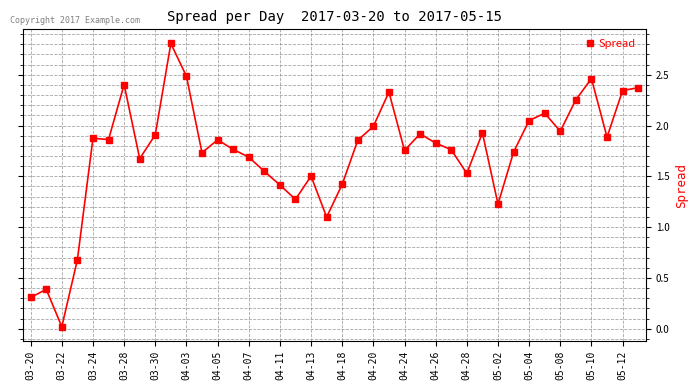

Is this an area chart (filled region under the line)?

No